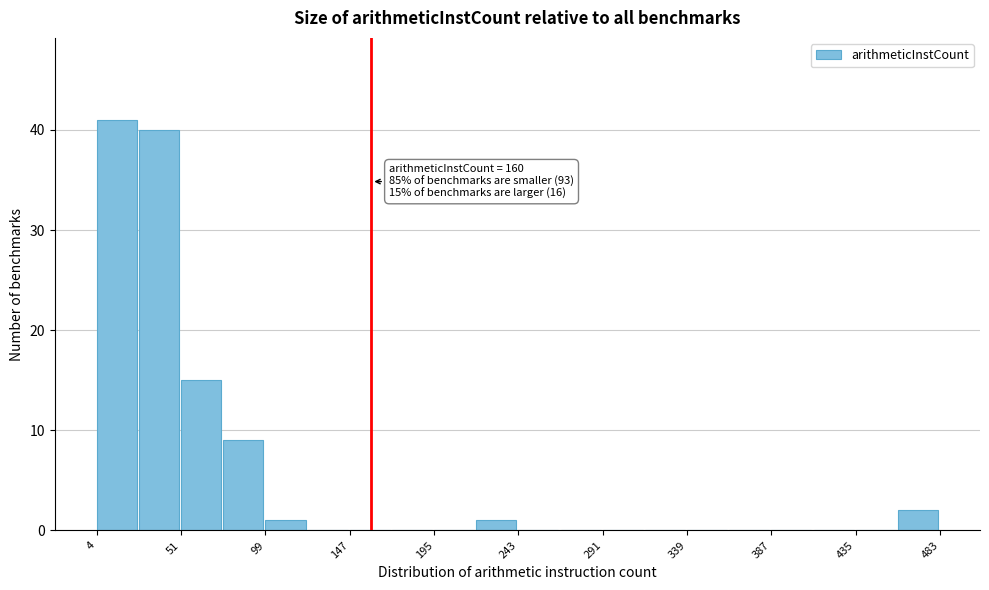

Over which range of the x-axis is the bar tallest?

5 to 30